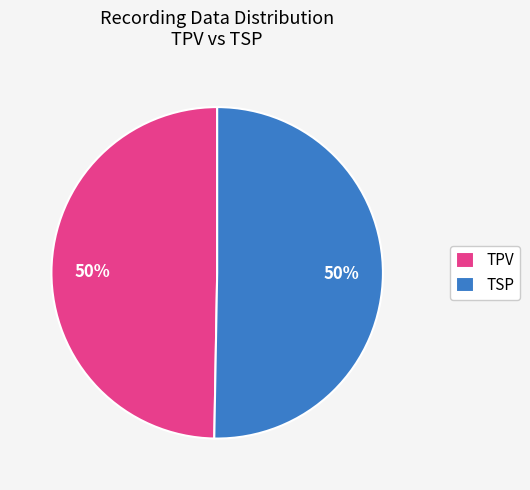

Is the sum of TSP and TPV greater than half?

Yes